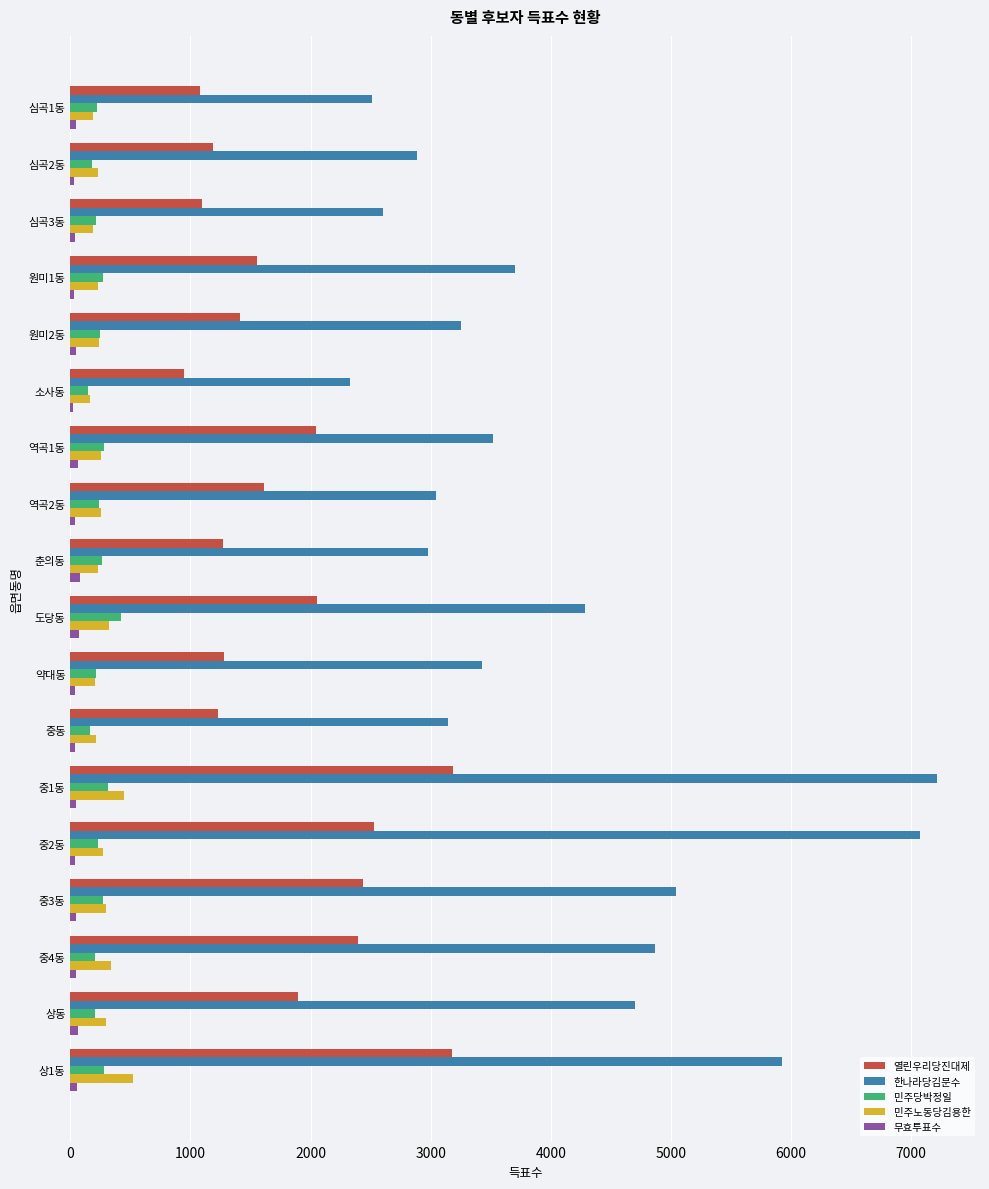

Between 심곡1동 and 도당동, which series saw the biggest shift?

한나라당김문수